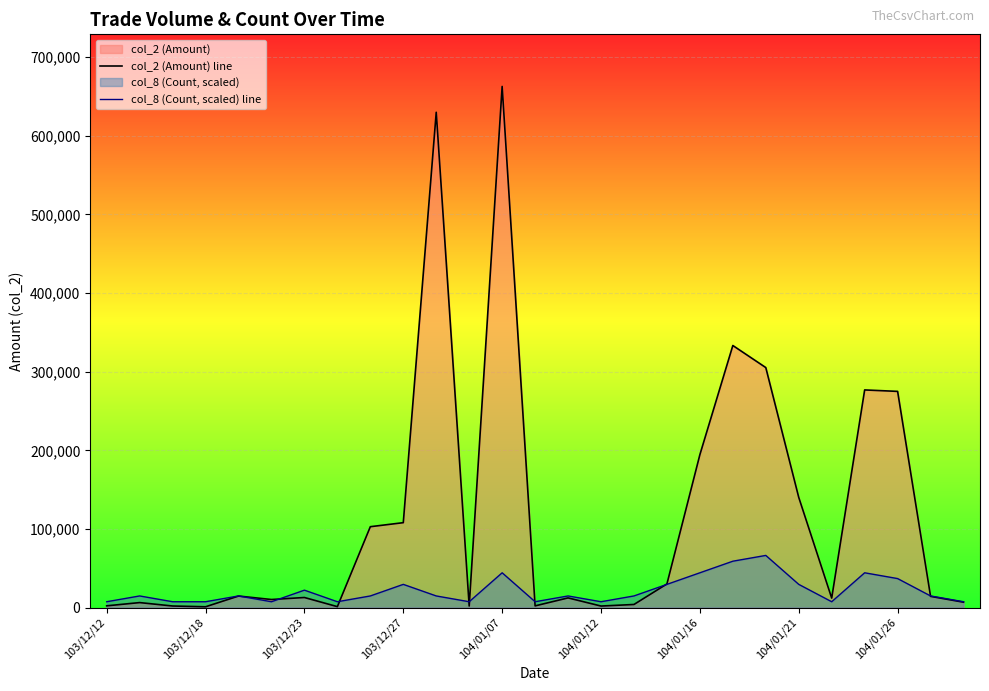

True or false: col_2 (Amount) line has more than 2 points higher than both neighbors.

True